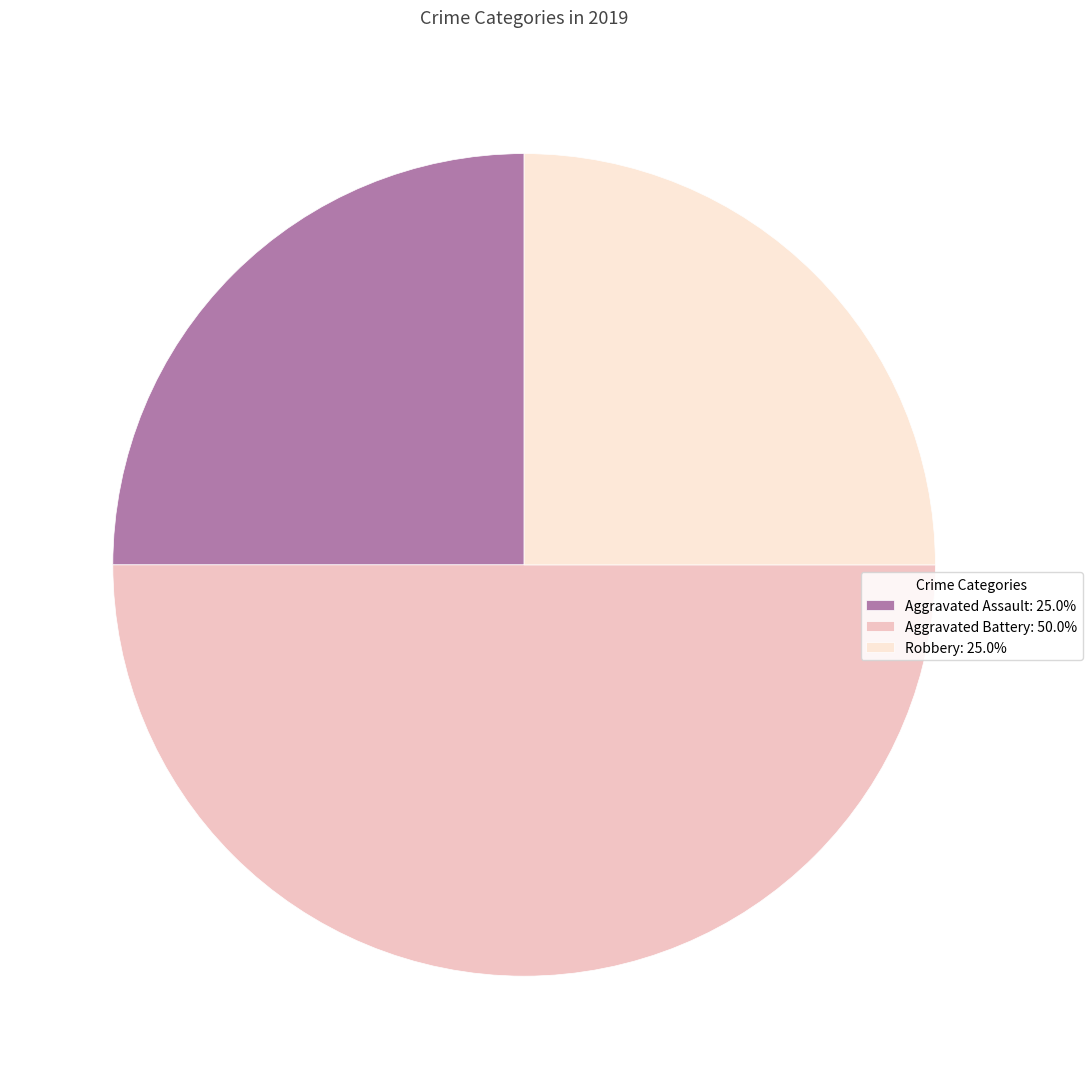

Does Robbery: 25.0% represent more than half of the total?

No